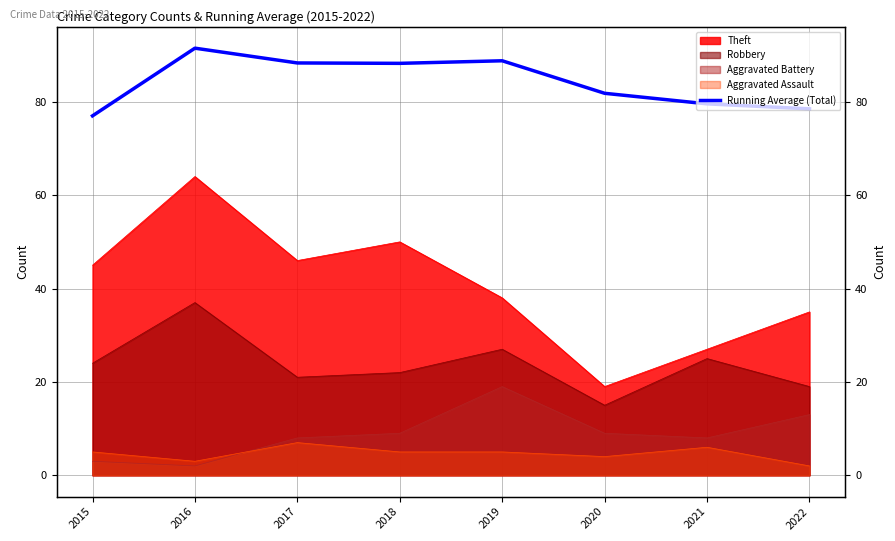

What is the difference between the maximum and minimum values?

14.5